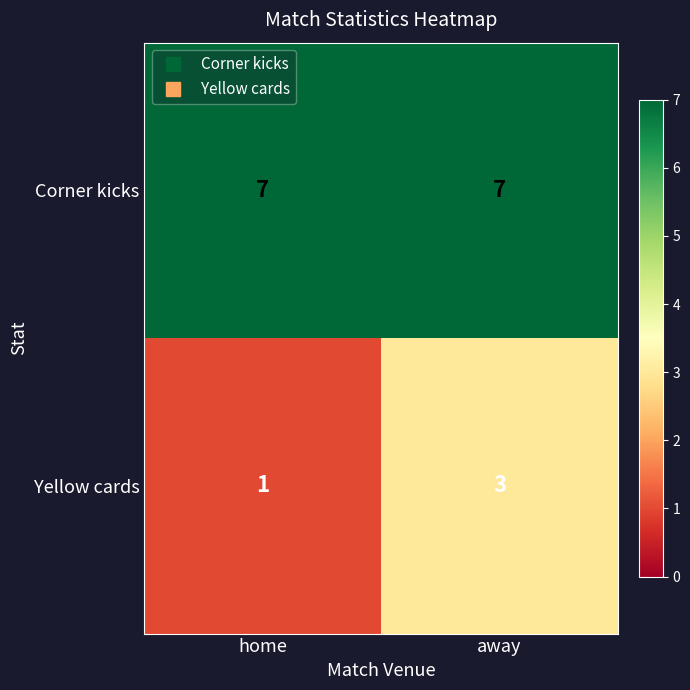

Read the Corner kicks value at away.

7